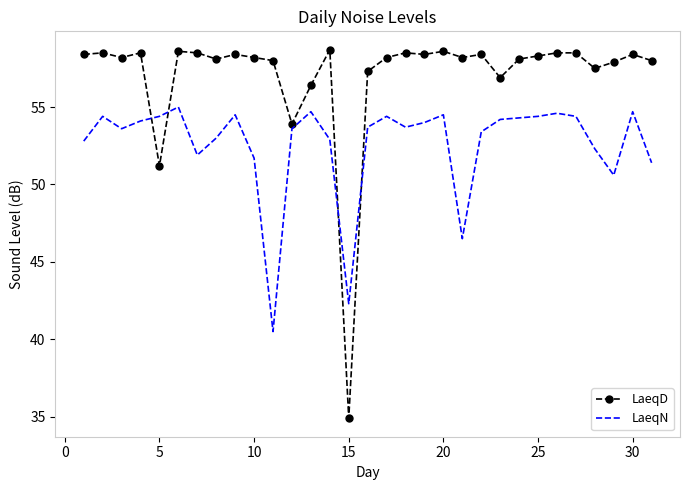

Rank the series by their average value, from lowest to highest.

LaeqN, LaeqD